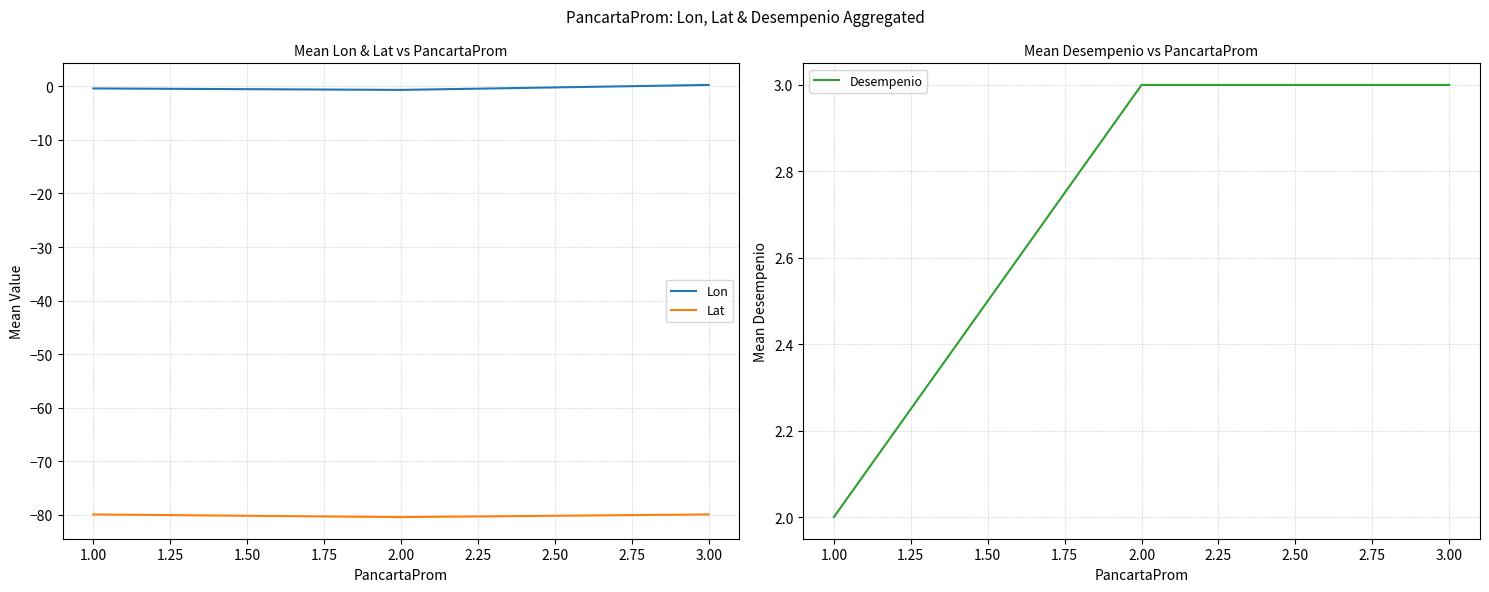

Does the chart have visible grid lines?

Yes